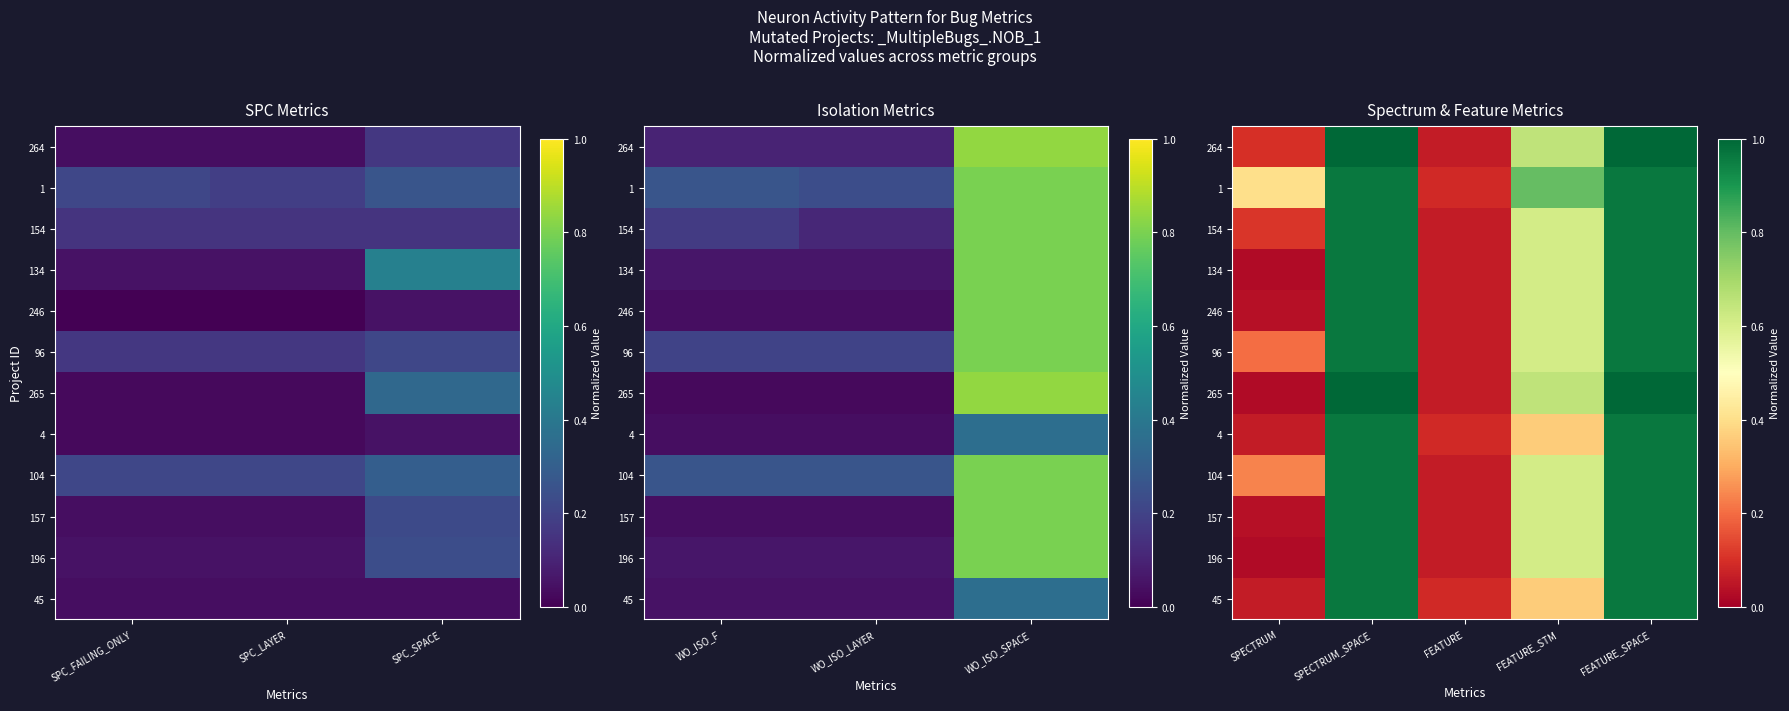

At how many categories does at least one series exceed 0?

5